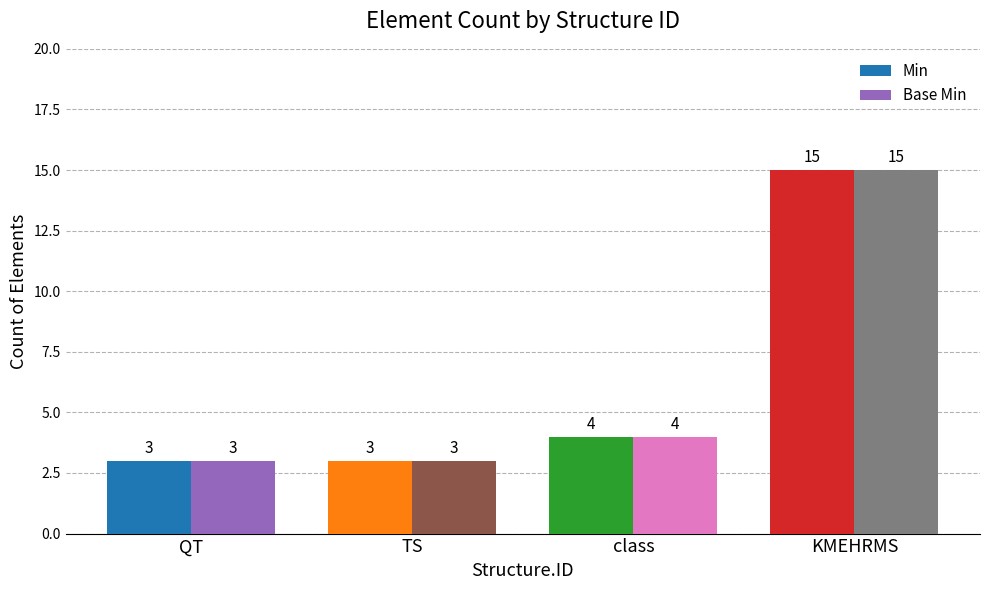

Reading left to right, what are all the values shown in this chart?

Min: QT=3	TS=3	class=4	KMEHRMS=15
Base Min: QT=3	TS=3	class=4	KMEHRMS=15